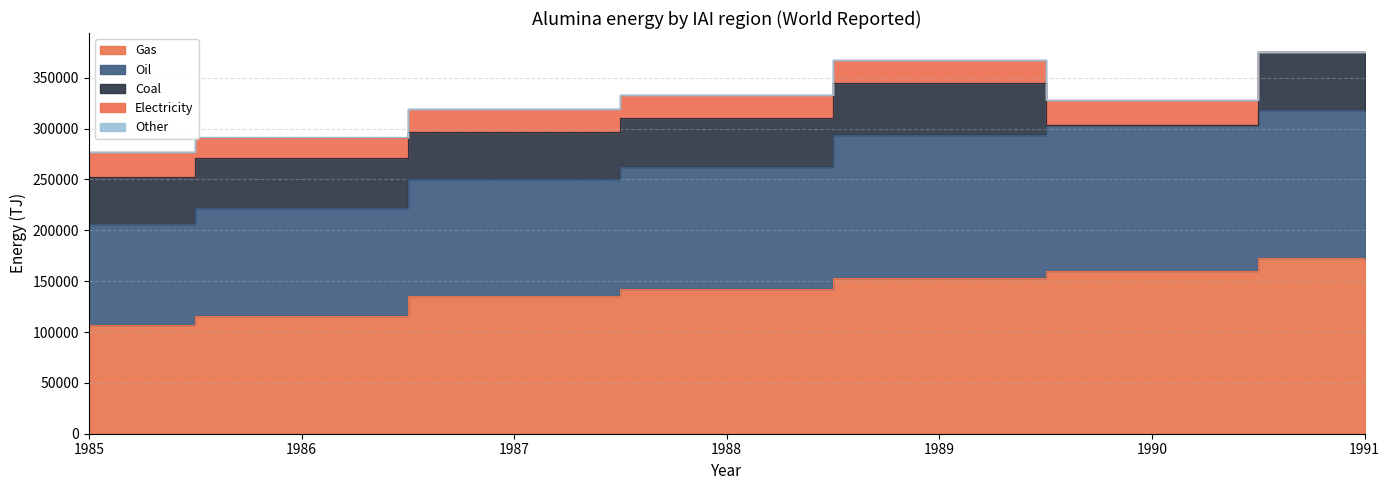

True or false: Gas has a value of 98182 at 1989.

False